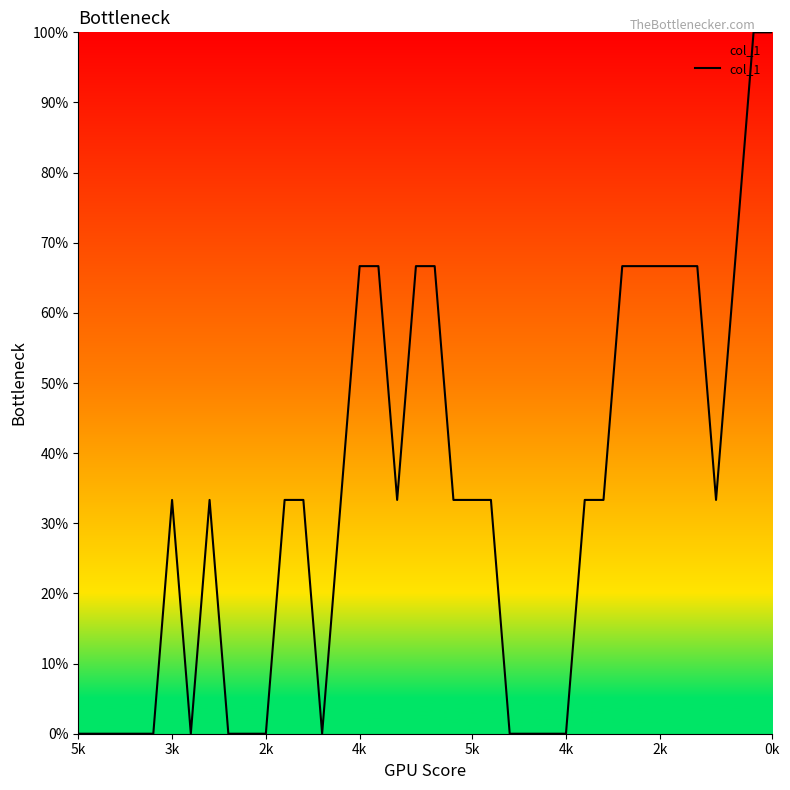

Reading right to left, transcribe all the data shown in this chart.

100.0	100.0	66.7	33.3	66.7	66.7	66.7	66.7	66.7	33.3	33.3	0.0	0.0	0.0	0.0	33.3	33.3	33.3	66.7	66.7	33.3	66.7	66.7	33.3	0.0	33.3	33.3	0.0	0.0	0.0	33.3	0.0	33.3	0.0	0.0	0.0	0.0	0.0